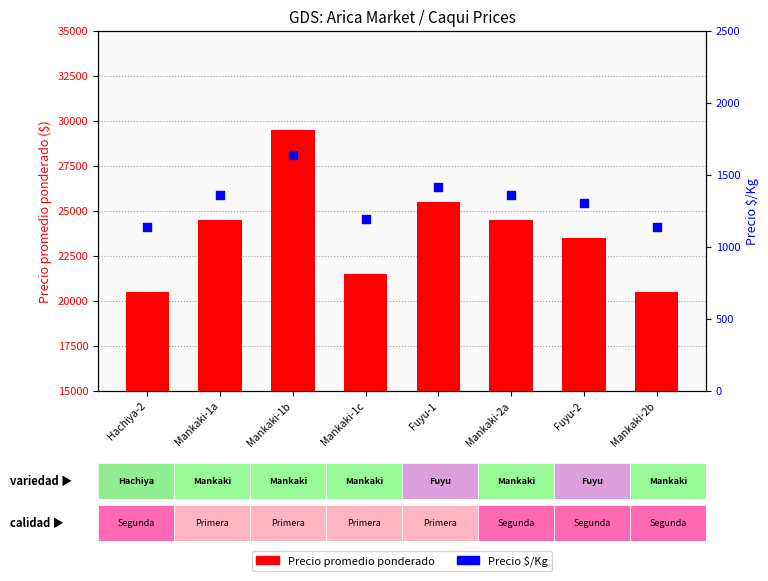

Which series has the largest Y range (max minus min)?

Precio promedio ponderado